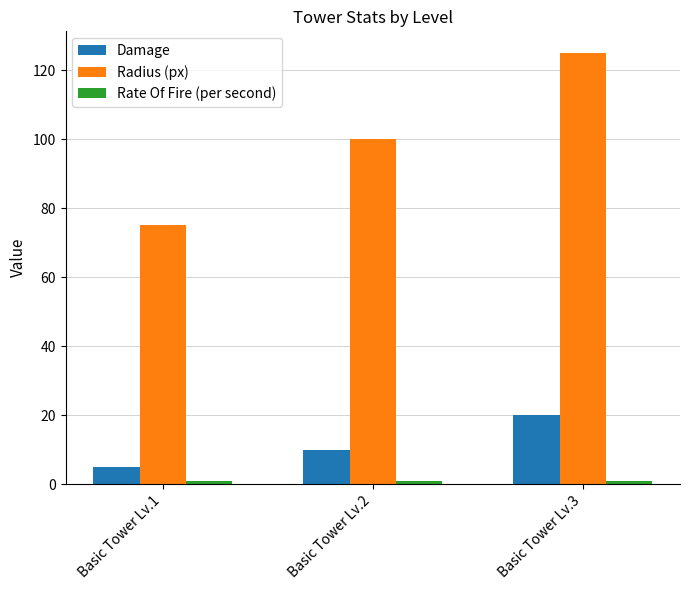

What is the value of the Damage bar at the 3rd from the left?

20